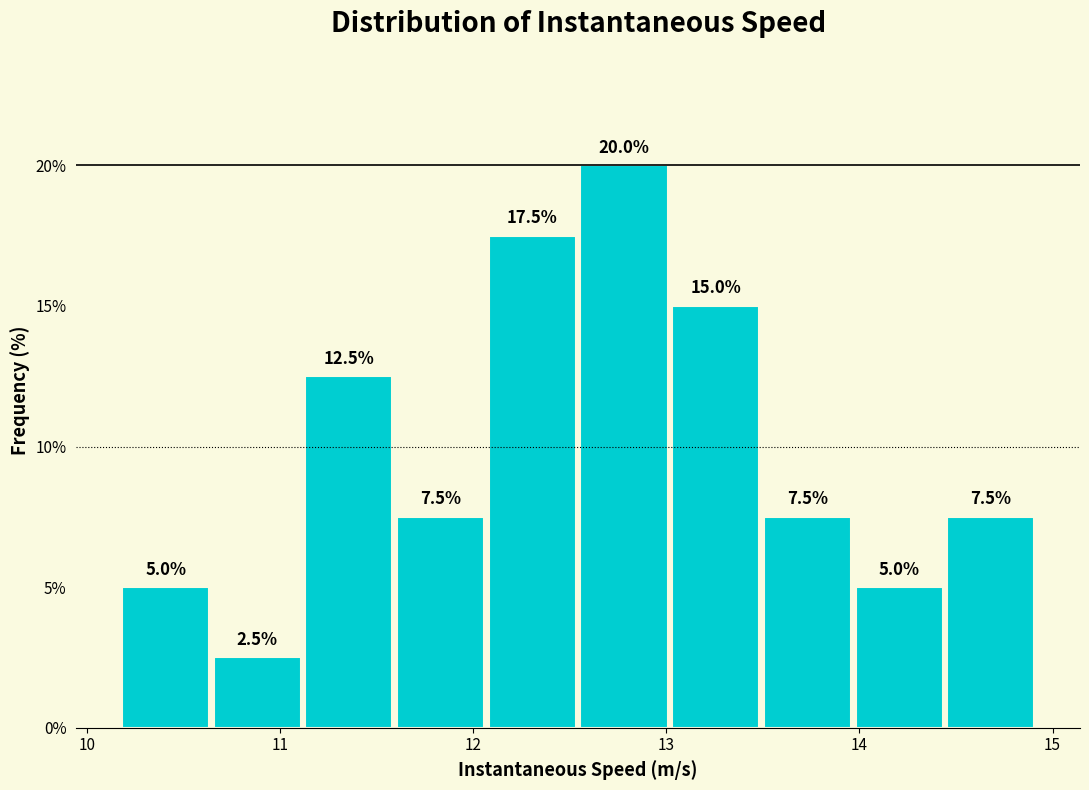

Reading left to right, transcribe this chart: for each bar, give the range it covers on the x-axis and its height. The bar edges are not printed on the chart, so give them approximately, as read against the axis.

10.2 to 10.7: 5.0
10.7 to 11.1: 2.5
11.1 to 11.6: 12.5
11.6 to 12.1: 7.5
12.1 to 12.6: 17.5
12.6 to 13.0: 20.0
13.0 to 13.5: 15.0
13.5 to 14.0: 7.5
14.0 to 14.5: 5.0
14.5 to 14.9: 7.5